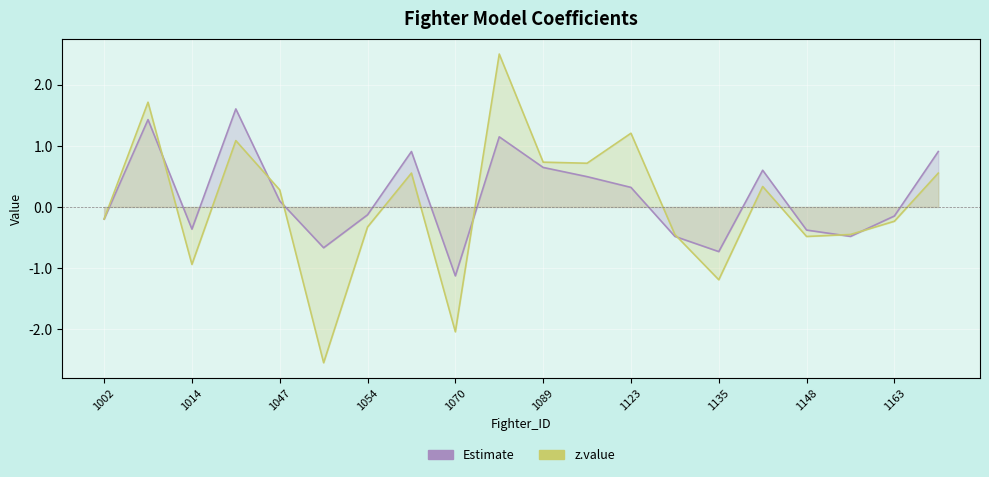

Which series changed the most between 1002 and 1163?

Estimate